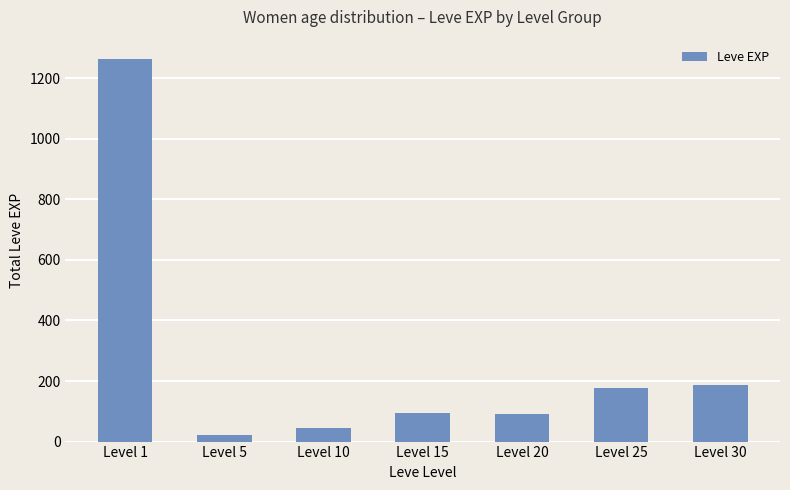

Which category has the lowest value across all series?

Level 5